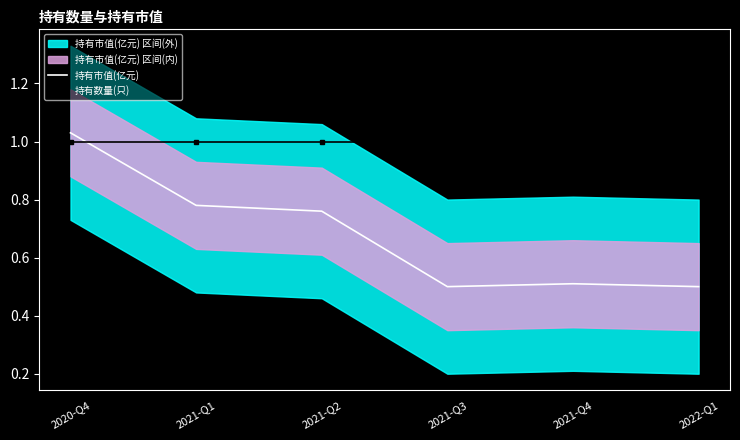

Reading left to right, extract all data points from this chart.

持有市值(亿元): 2020-Q4=1.0	2021-Q1=0.8	2021-Q2=0.8	2021-Q3=0.5	2021-Q4=0.5	2022-Q1=0.5
持有数量(只): 2020-Q4=1.0	2021-Q1=1.0	2021-Q2=1.0	2021-Q3=1.0	2021-Q4=1.0	2022-Q1=1.0